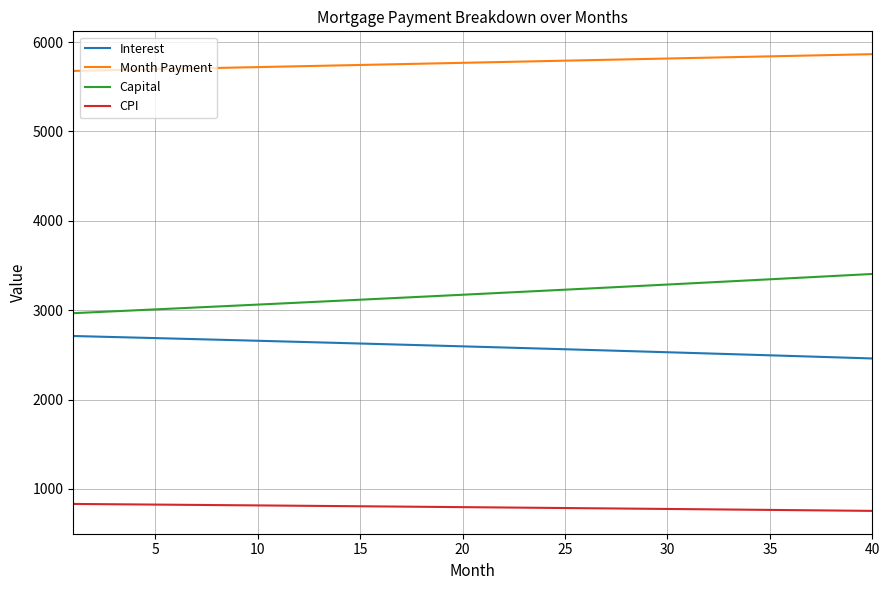

What is the difference between the maximum and minimum values in the Interest series?

251.4